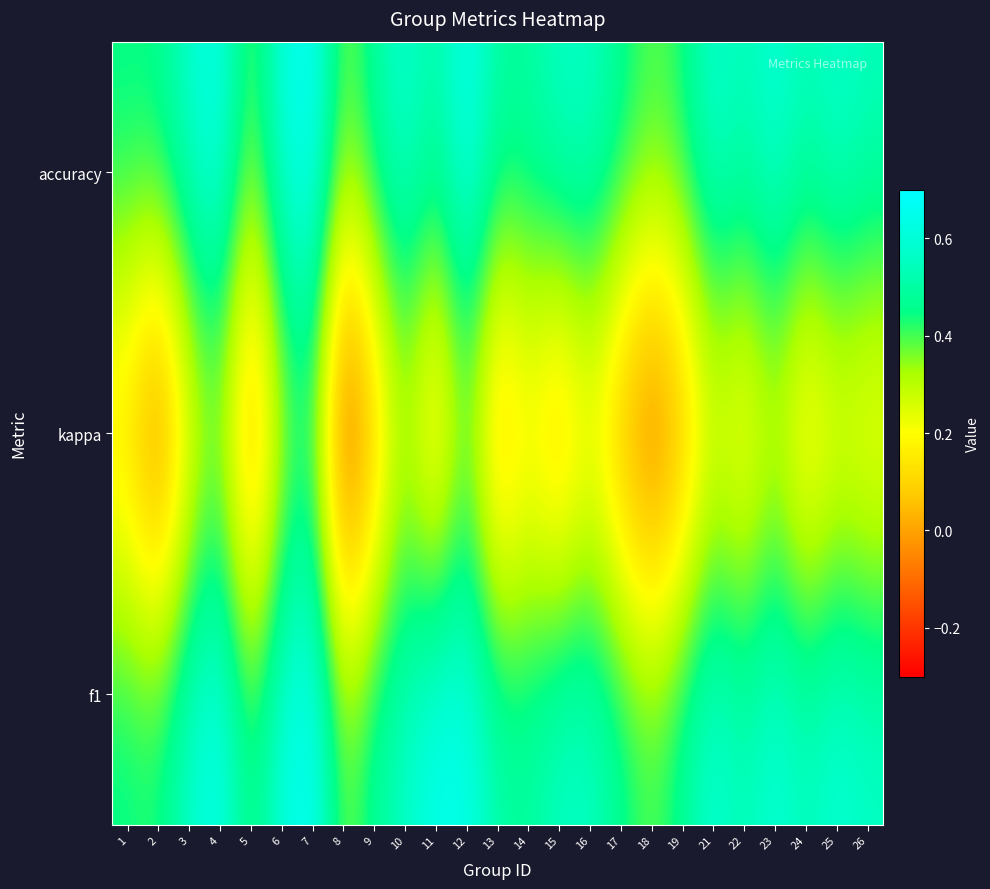

How many data points does each series have?

25